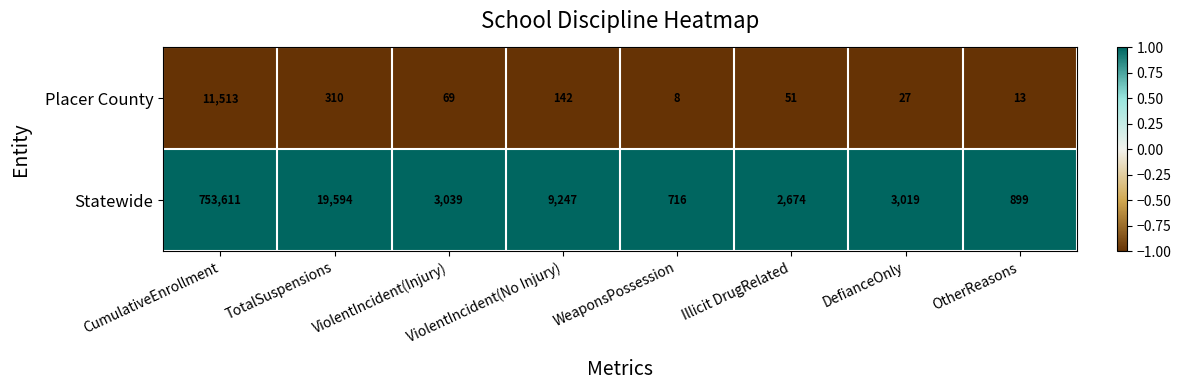

At which category is the sum across all series the highest?

CumulativeEnrollment